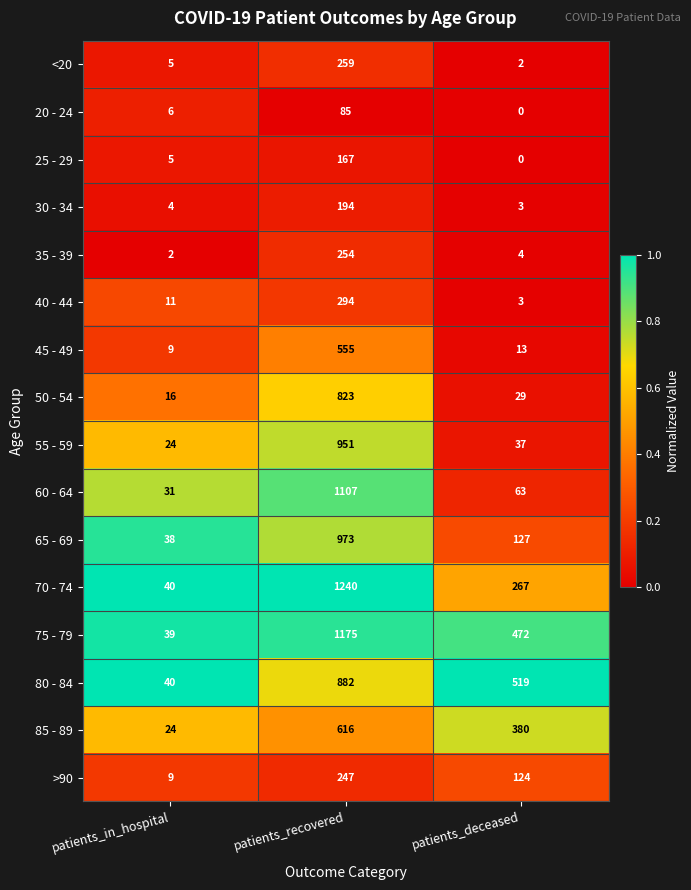

What is the sum of the <20 values at patients_recovered and patients_deceased?

261